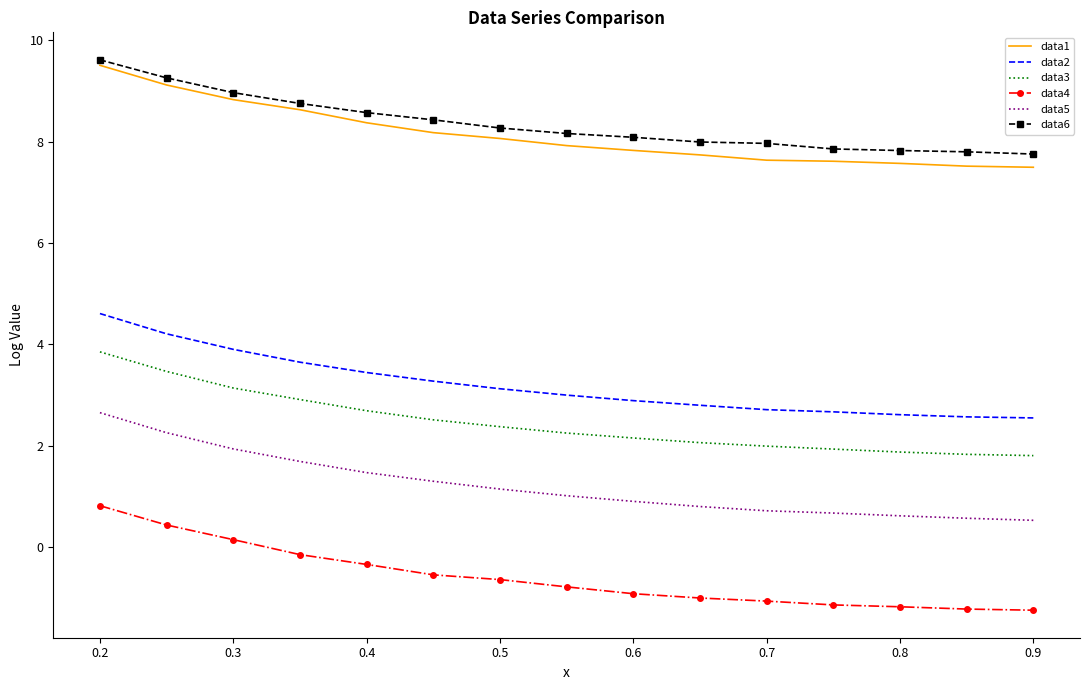

Which series has the widest spread of values?

data5